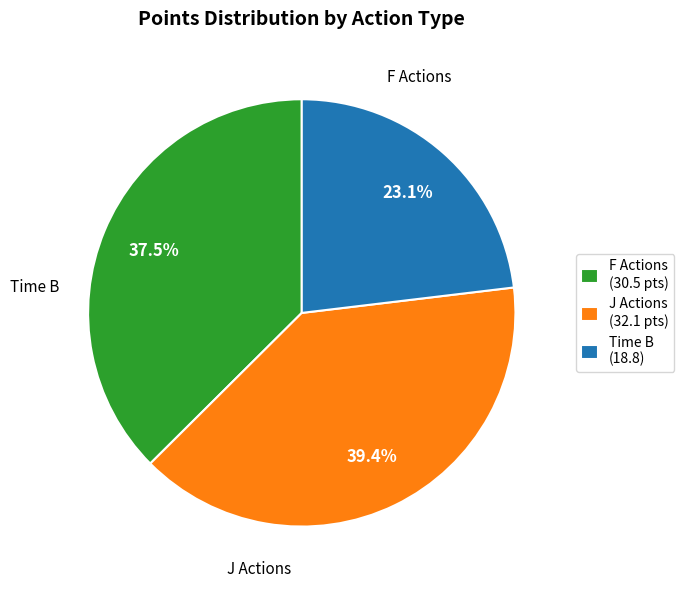

Is Time B (18.8) the majority of the pie?

No